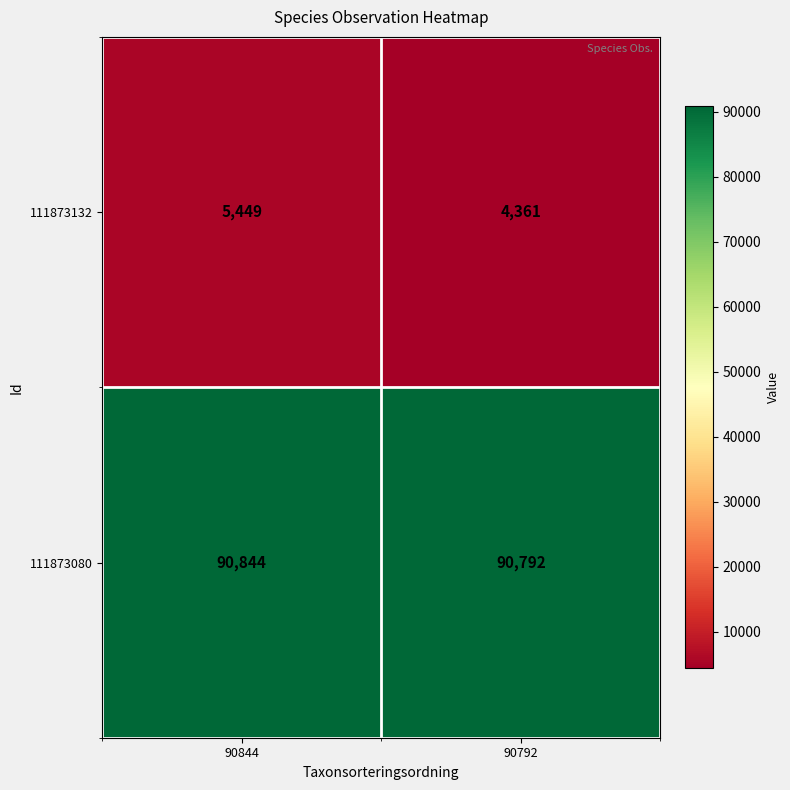

At which category does the chart reach its minimum across all series?

90792